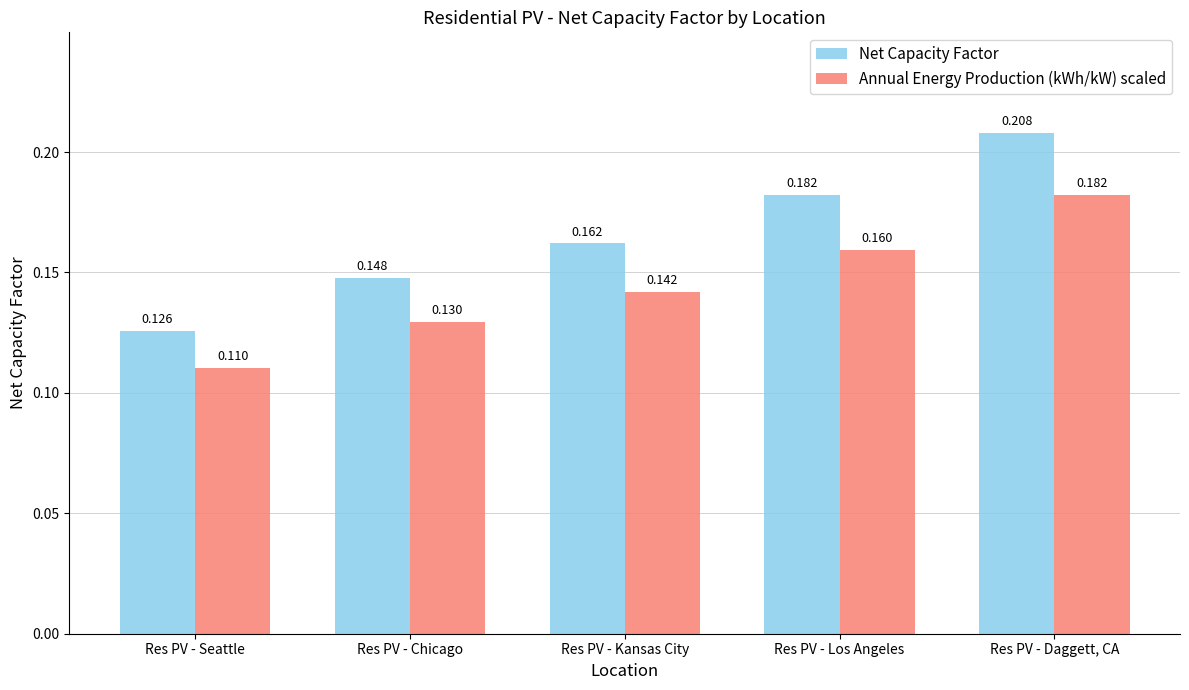

At which label does Annual Energy Production (kWh/kW) scaled reach its minimum?

Res PV - Seattle